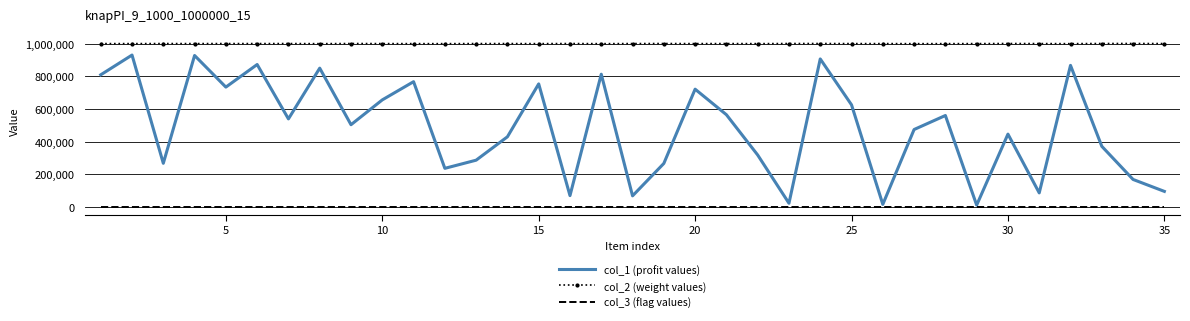

Which series has the largest total across all categories?

col_2 (weight values)